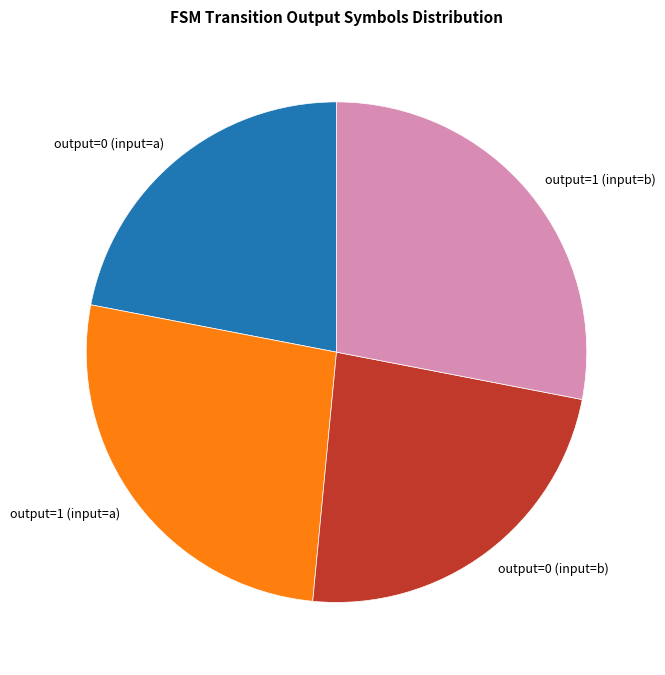

Is there any slice that represents more than half of the pie?

No